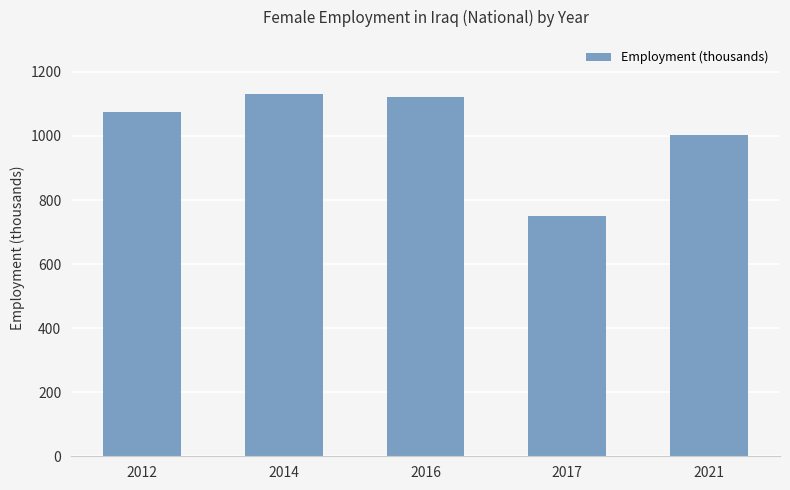

What is the average value?

1015.9